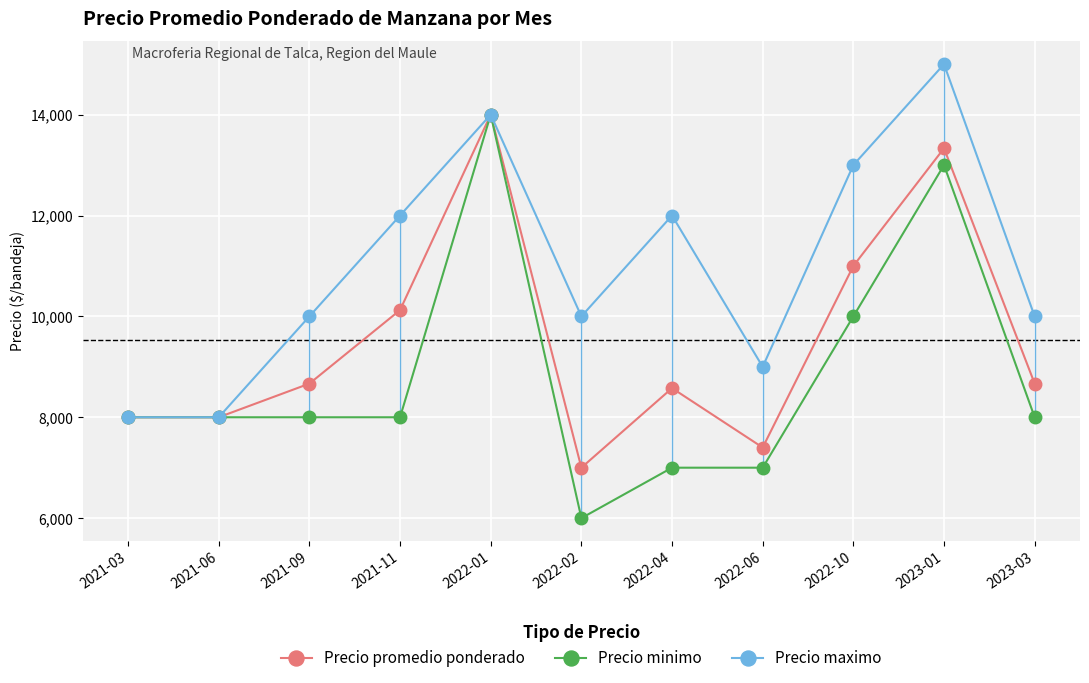

What is the sum of all Precio maximo values?

121000